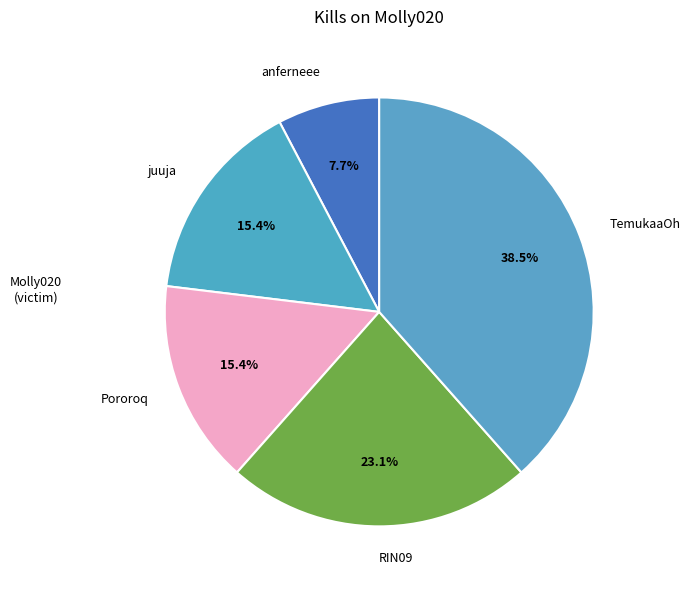

To the nearest percent, what is the difference between the TemukaaOh and Pororoq slice percentages?

23%